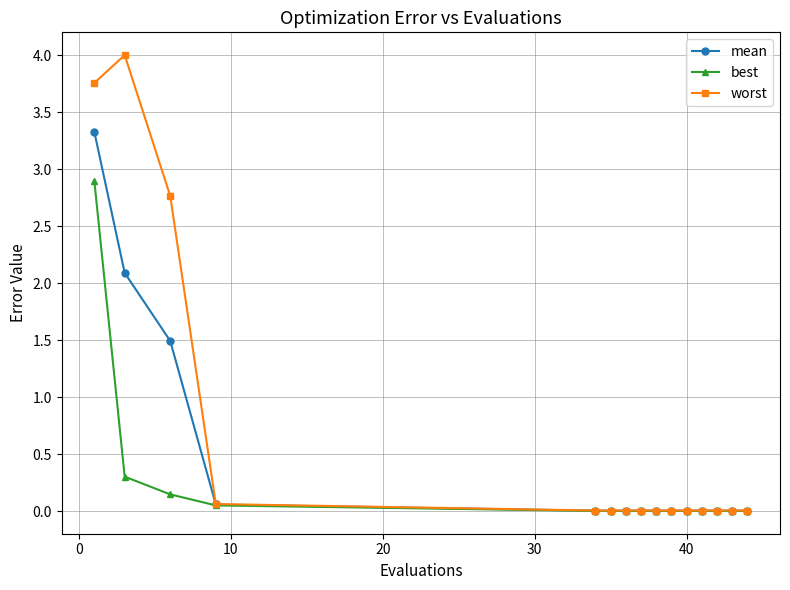

Which series has the largest total across all categories?

worst